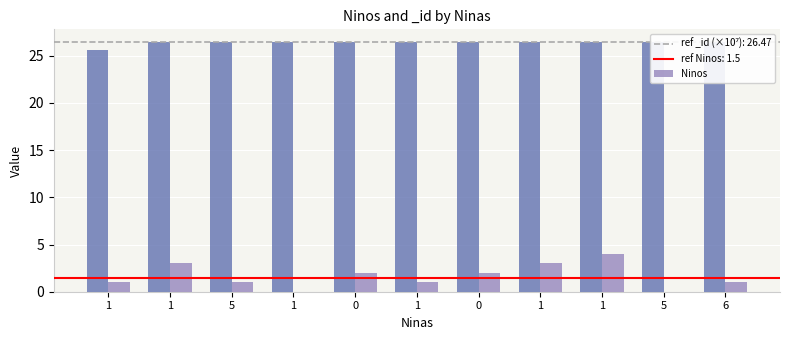

Count the values in the range 1 to 3.

8